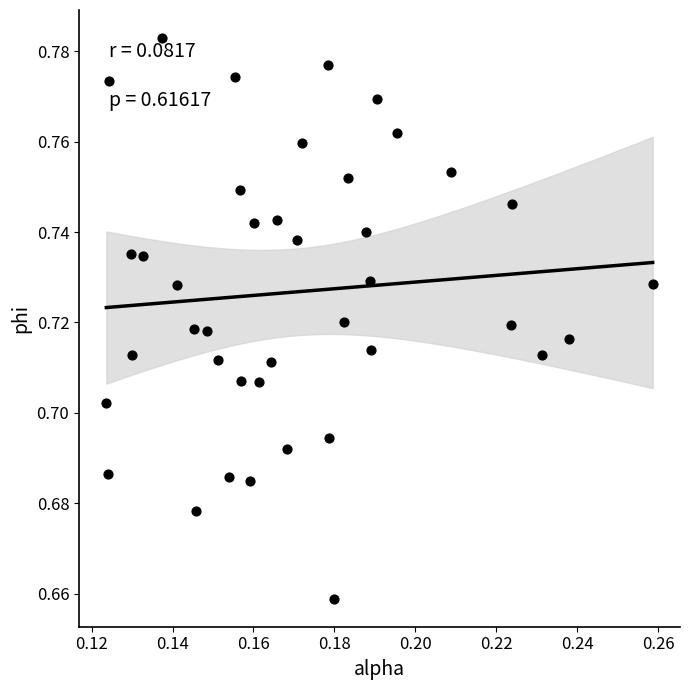

How many data points are displayed?

40